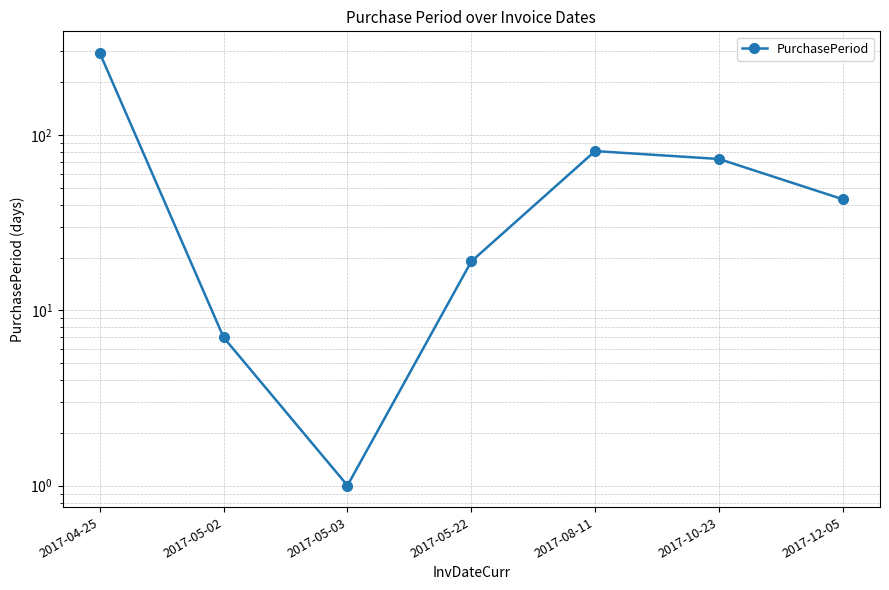

The chart shows a value of 294 at 2017-04-25. True or false?

True